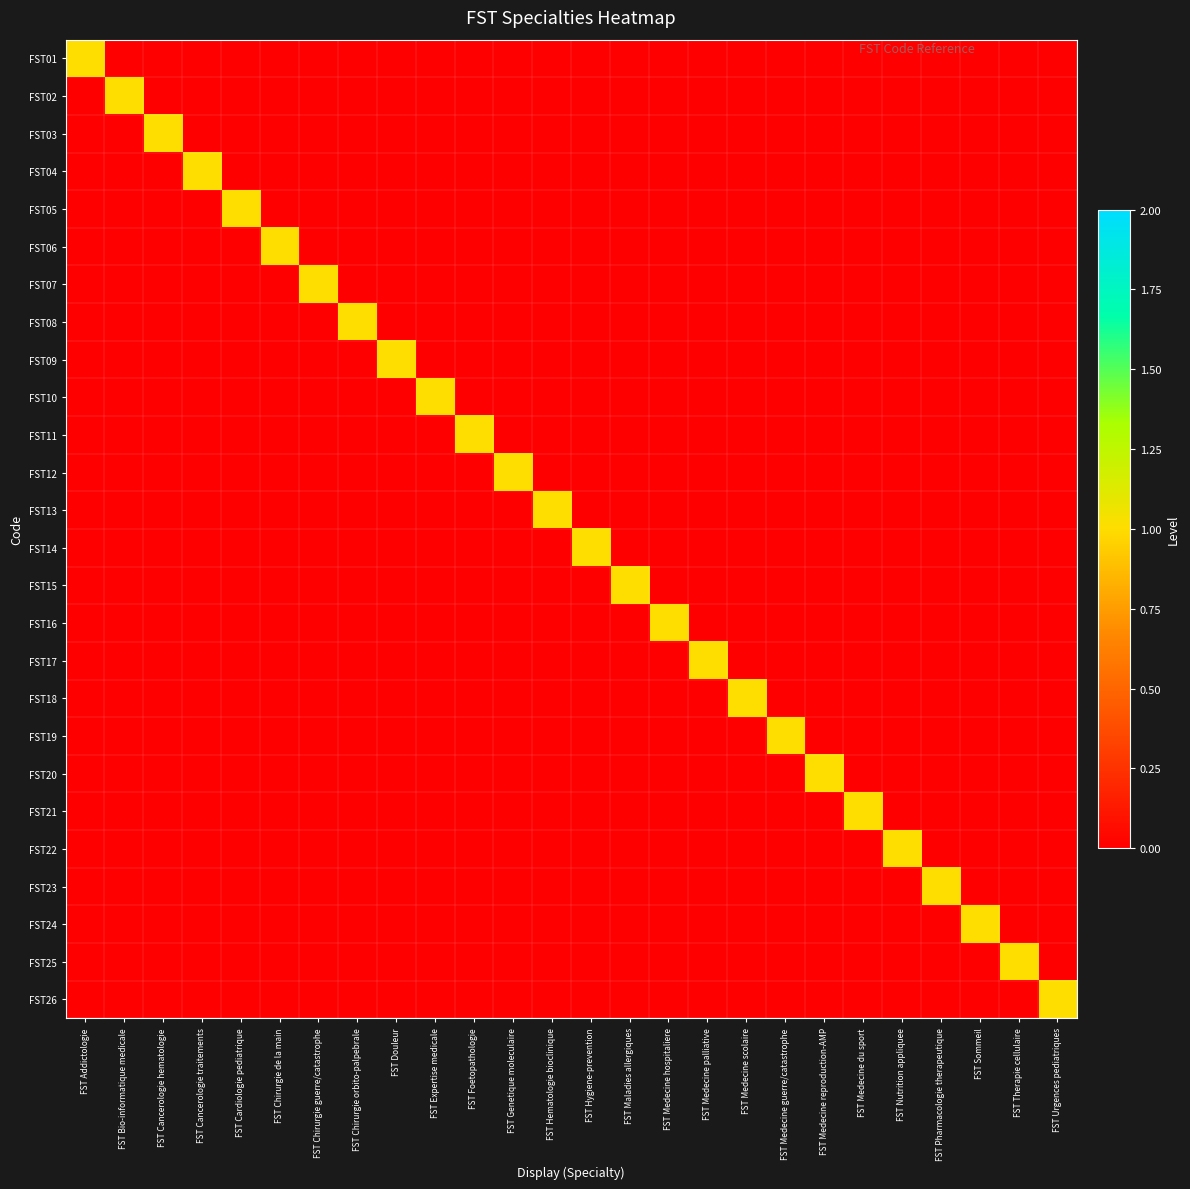

At FST Therapie cellulaire, list the series in order from largest to smallest.

FST25, FST01, FST02, FST03, FST04, FST05, FST06, FST07, FST08, FST09, FST10, FST11, FST12, FST13, FST14, FST15, FST16, FST17, FST18, FST19, FST20, FST21, FST22, FST23, FST24, FST26